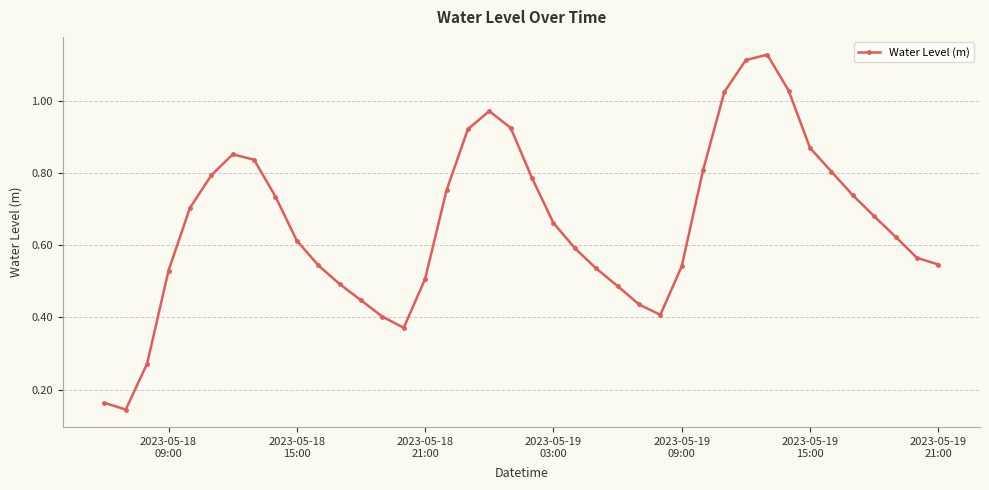

How many lines are shown in the chart?

1